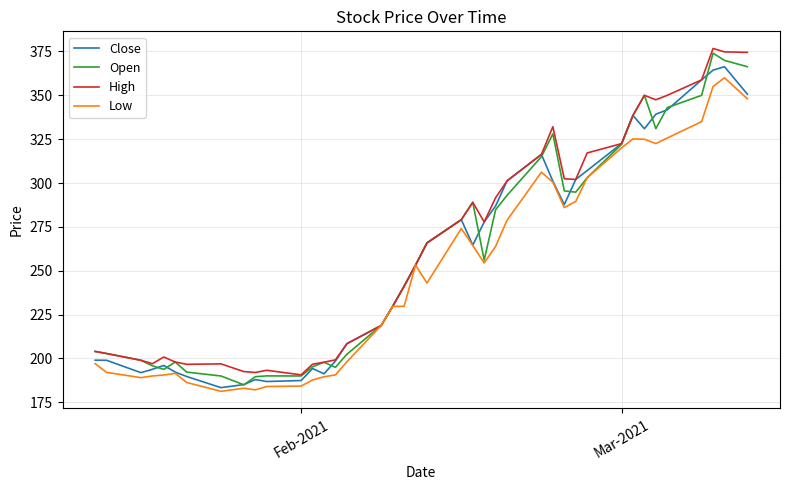

What is the greatest value displayed?

376.7